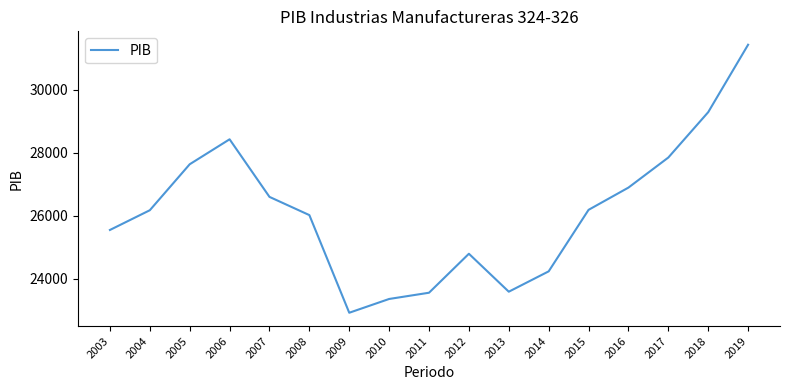

Does the chart display data point markers on the line(s)?

No